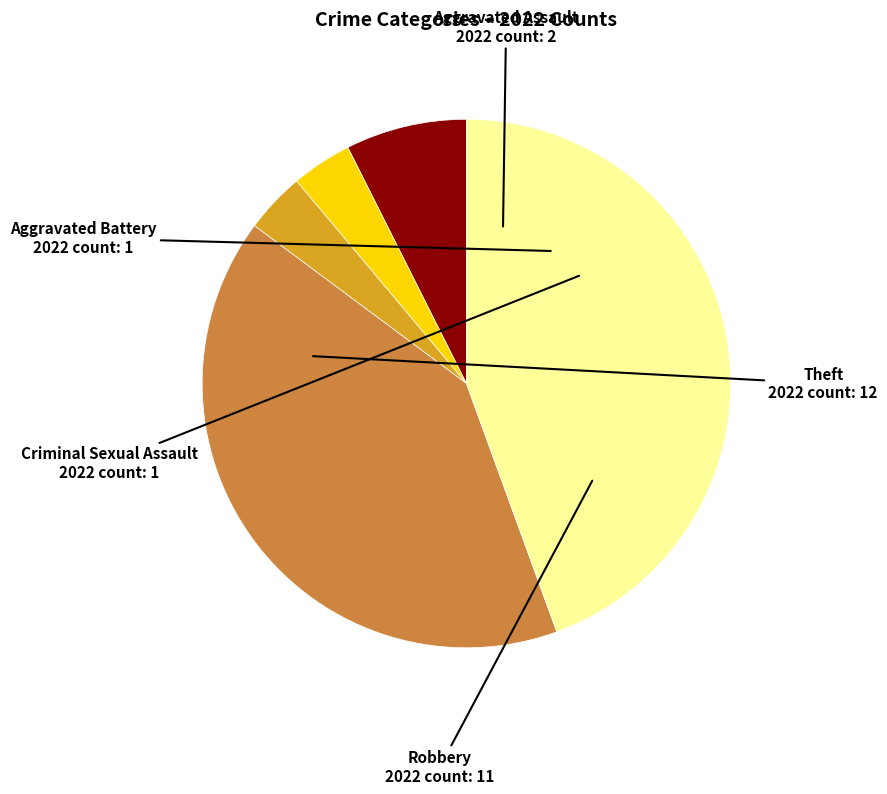

Do Theft and Criminal Sexual Assault together represent more than half of the pie?

No